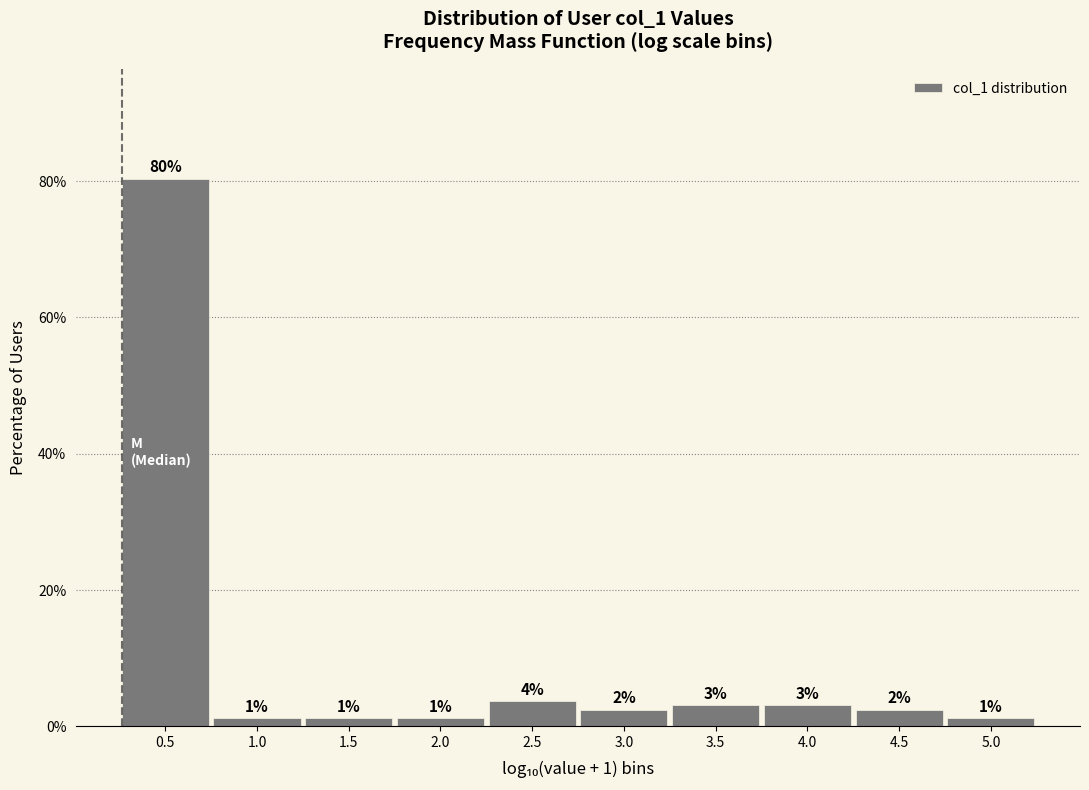

How many bars are there in total?

10